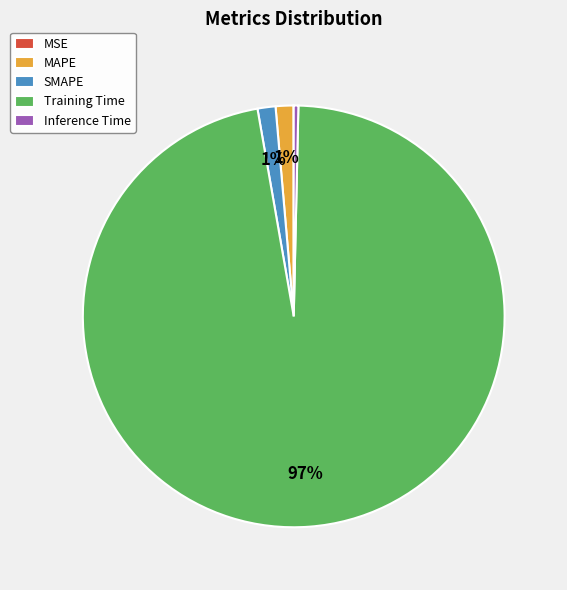

Is there any slice that represents more than half of the pie?

Yes